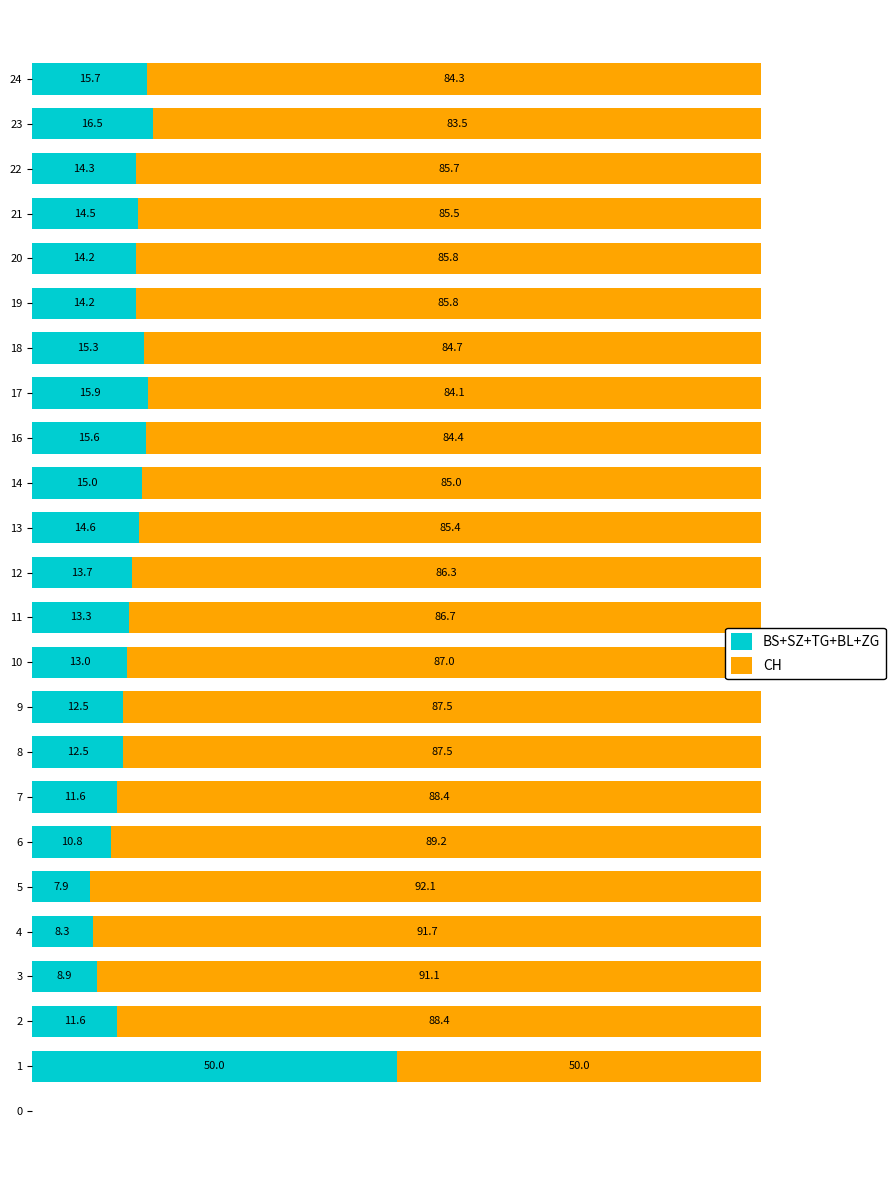

Reading right to left, list all the values displayed in this chart.

BS+SZ+TG+BL+ZG: 15.7	16.5	14.3	14.5	14.2	14.2	15.3	15.9	15.6	15.0	14.6	13.7	13.3	13.0	12.5	12.5	11.6	10.8	7.9	8.3	8.9	11.6	50.0	0.0
CH: 84.3	83.5	85.7	85.5	85.8	85.8	84.7	84.1	84.4	85.0	85.4	86.3	86.7	87.0	87.5	87.5	88.4	89.2	92.1	91.7	91.1	88.4	50.0	0.0